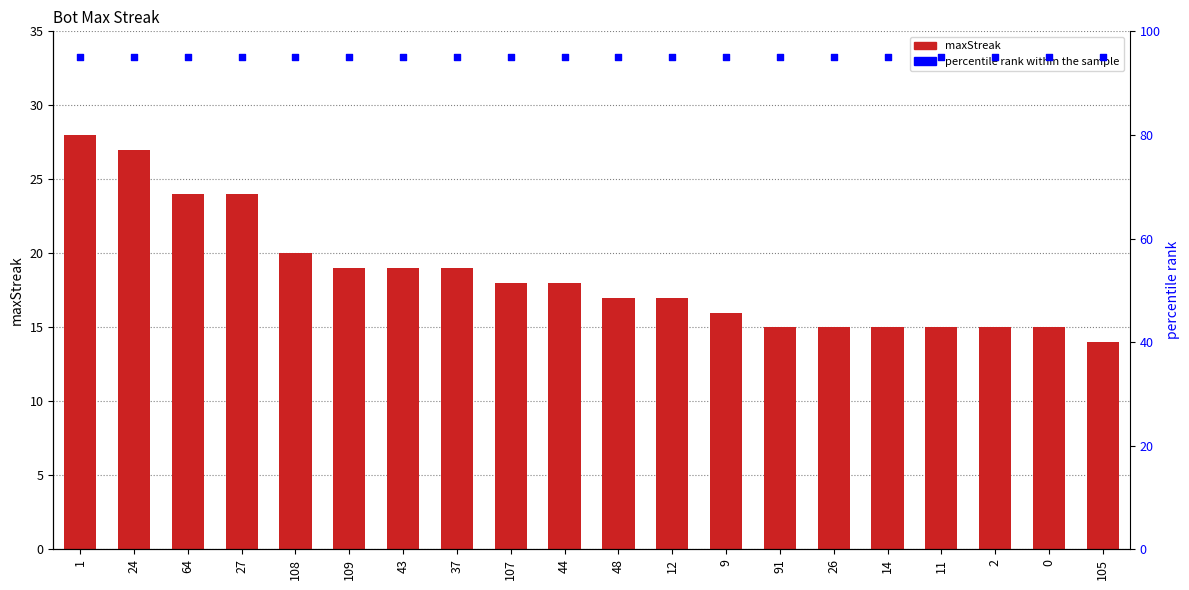

Is the value of percentile rank within the sample at 43 greater than the value of maxStreak at 26?

Yes